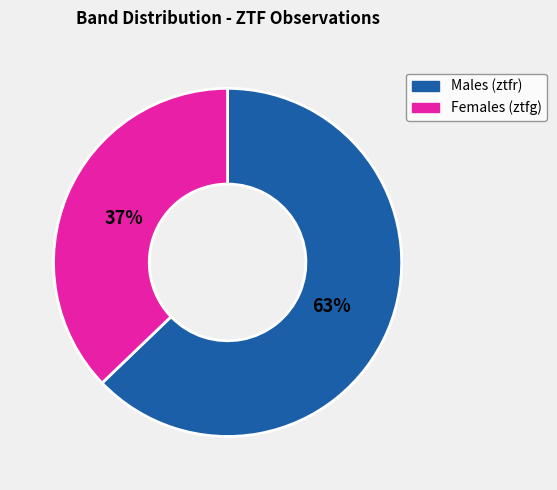

To the nearest percent, what is the average slice percentage?

50%